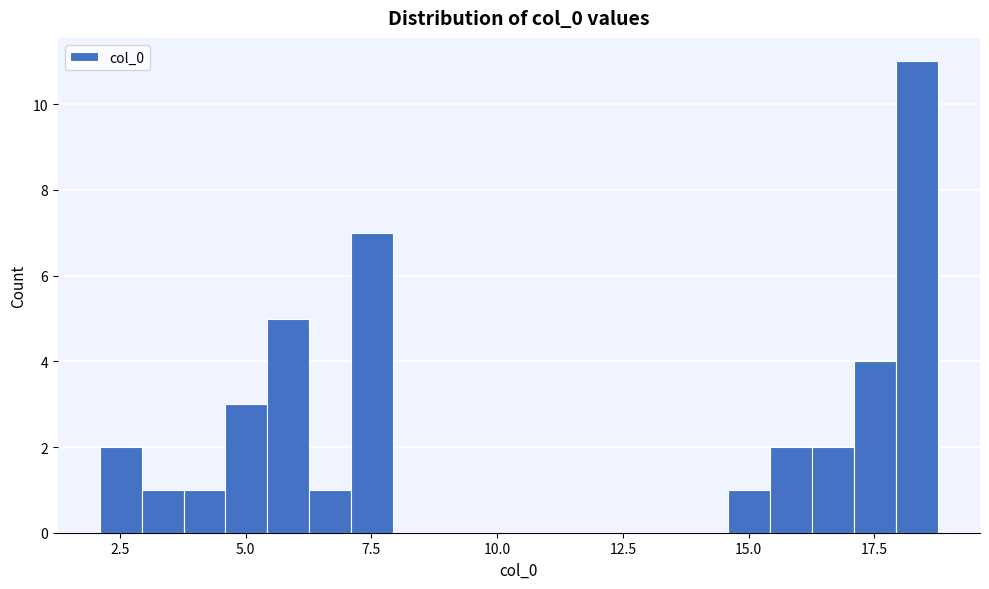

Read against the x-axis, roughly where is the centre of the tallest bar?

18.5